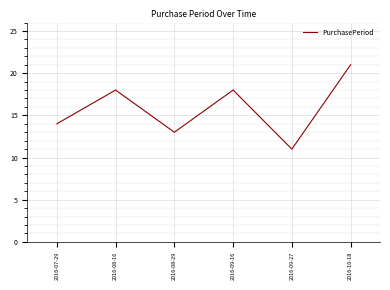

What is the approximate value at 2016-09-16, to the nearest 5?

20